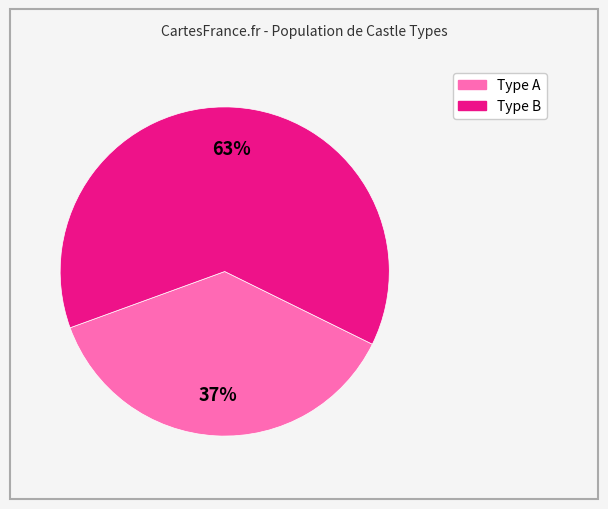

Does any single category account for the majority?

Yes